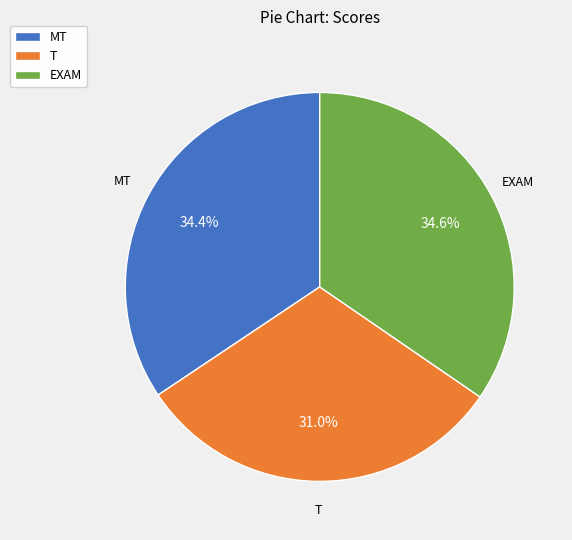

Between T and MT, which is larger?

MT